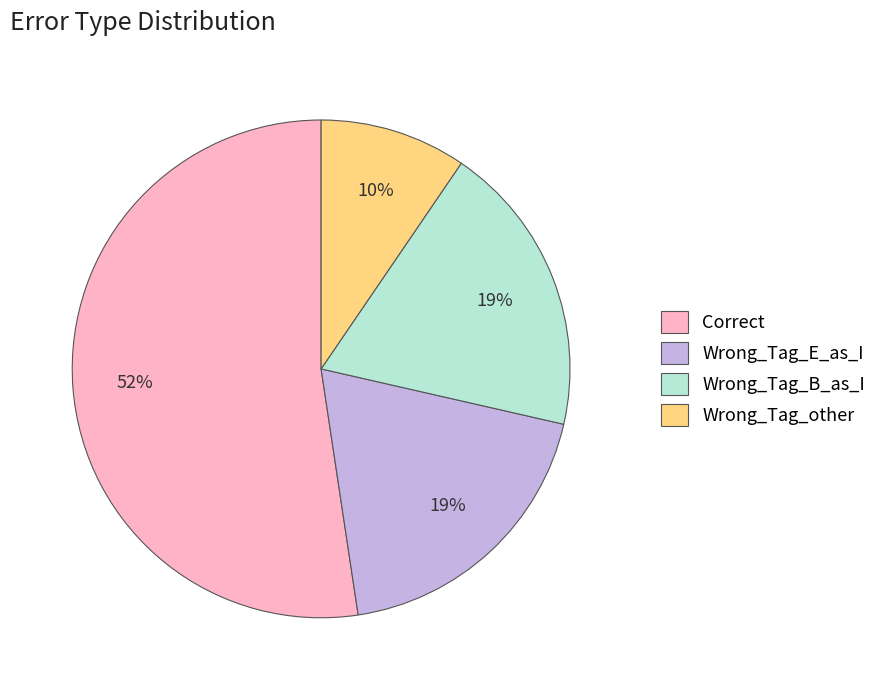

Which category accounts for the majority?

Correct